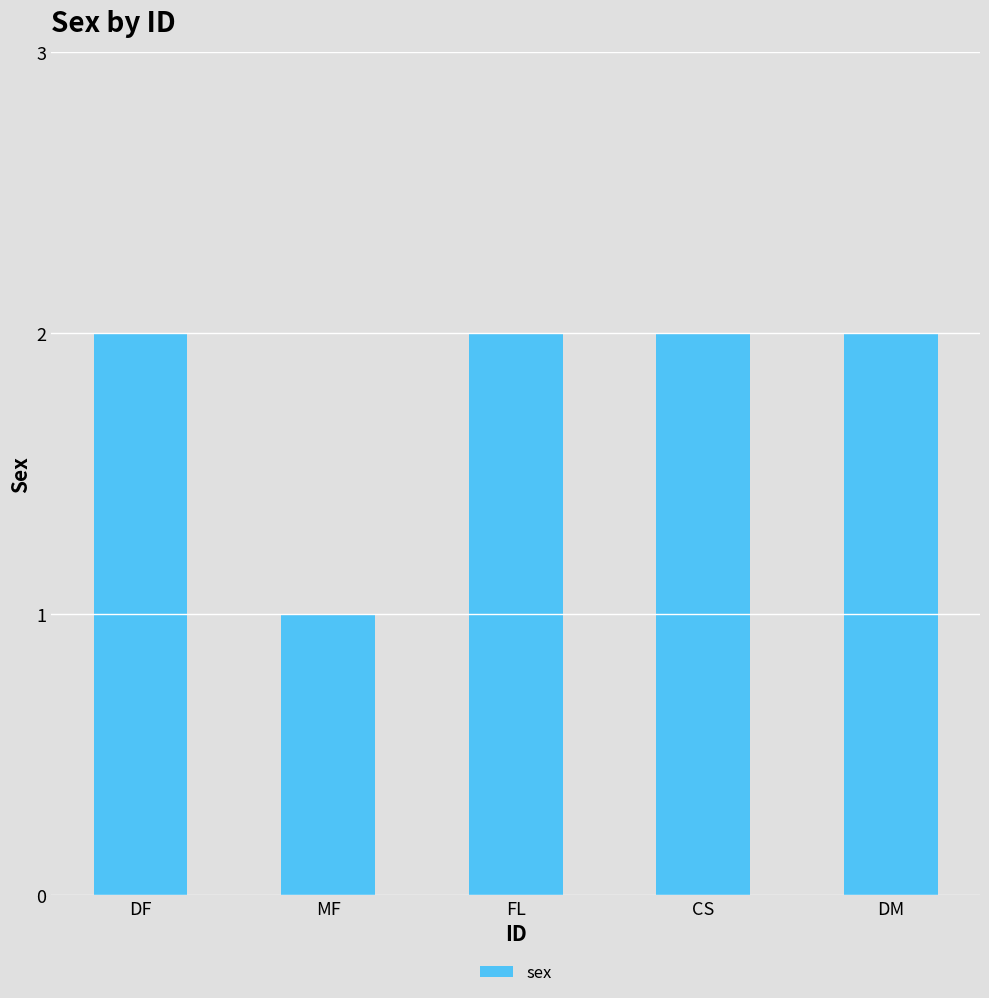

At which label is the value closest to 1?

MF